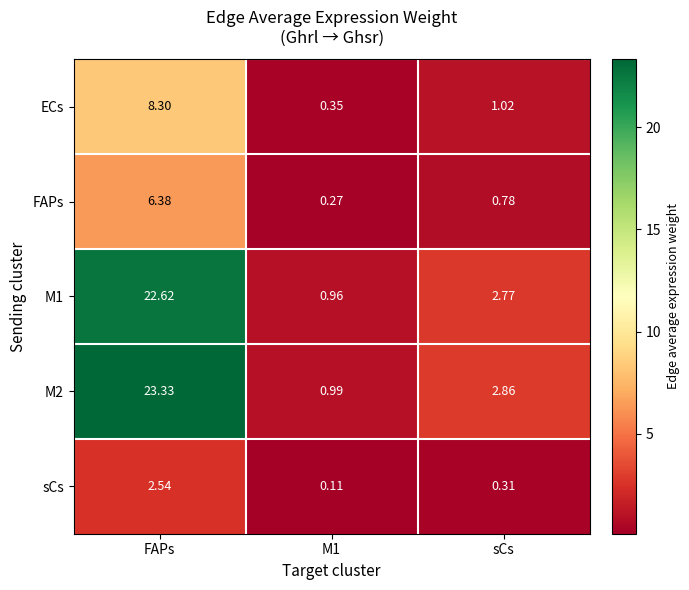

At which category does the chart reach its peak across all series?

FAPs